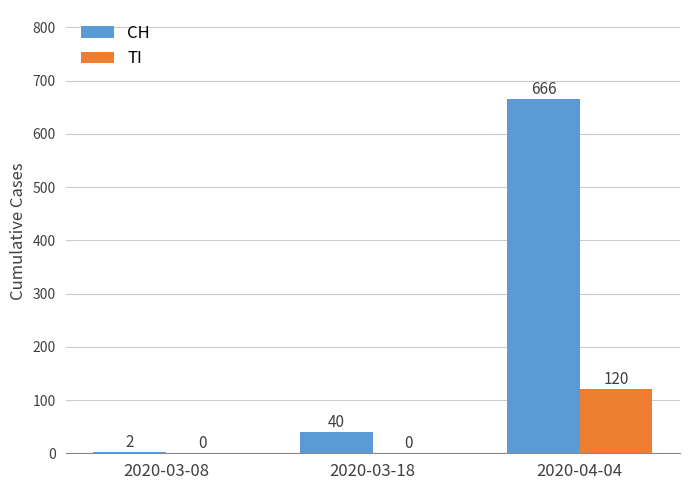

What is the difference between the CH values at 2020-03-18 and 2020-03-08?

38